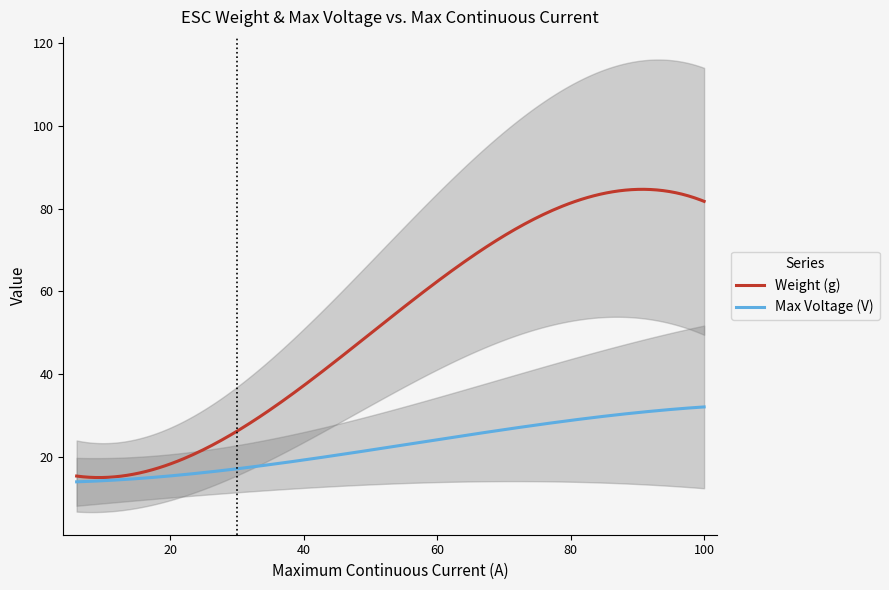

Where is x_current nearest to the value 53?

9